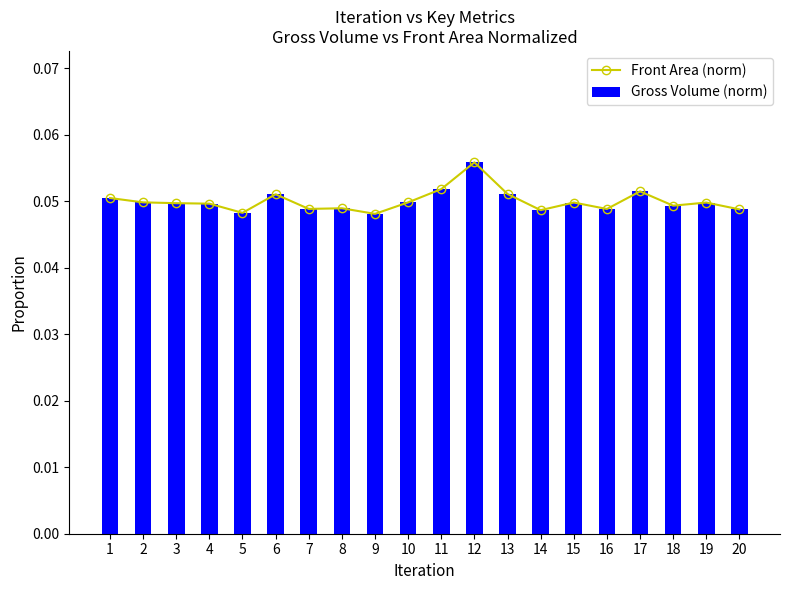

What is the average value of the Gross Volume (norm) series?

0.1